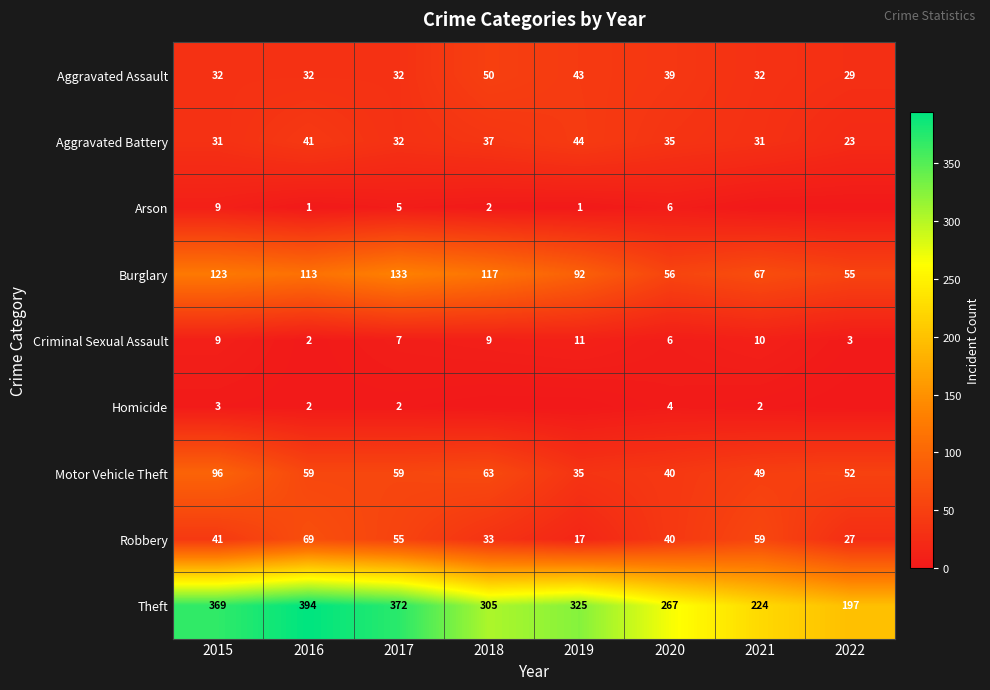

What is the maximum value for Theft?

394